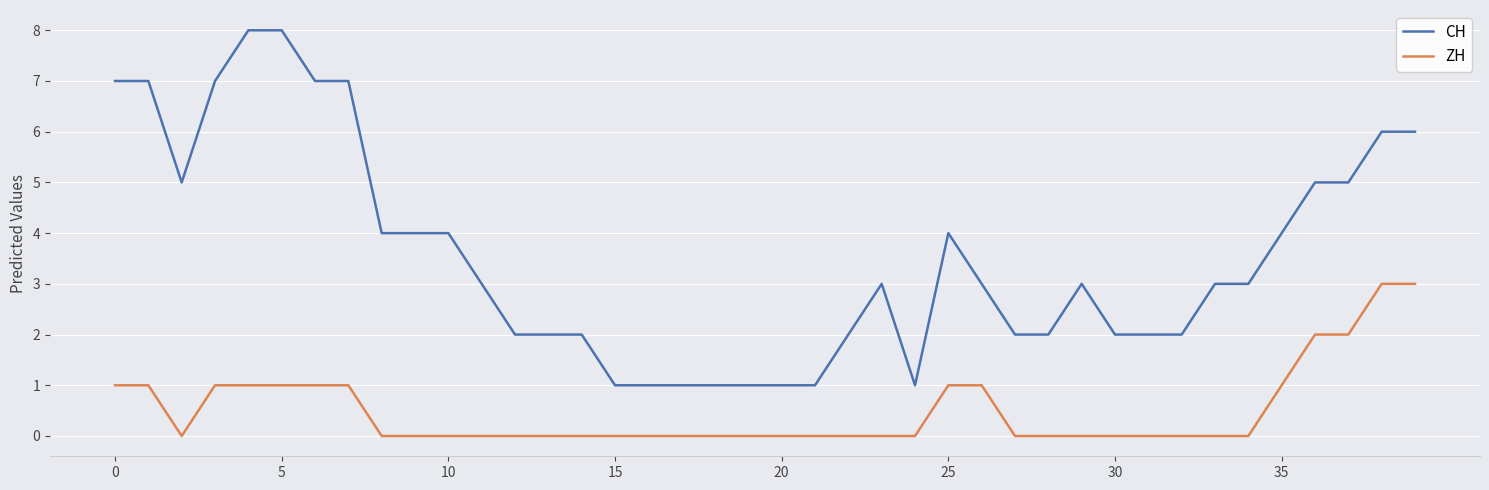

What are all the series names shown in the legend?

CH, ZH